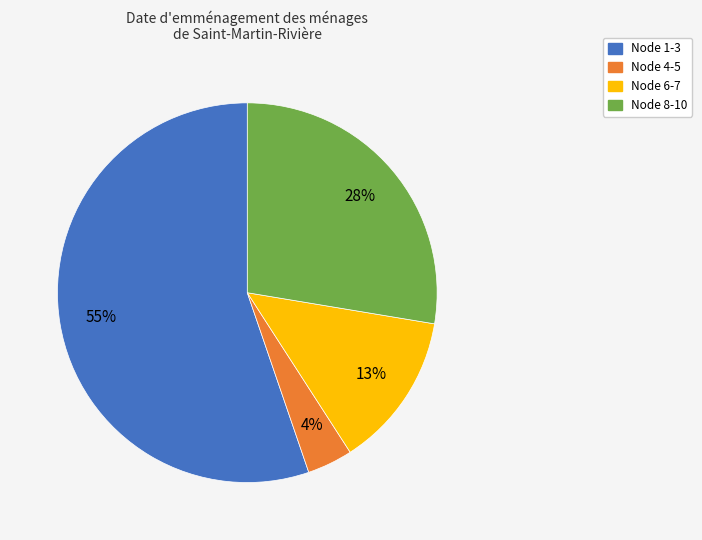

Rank the categories by value from lowest to highest.

Node 4-5, Node 6-7, Node 8-10, Node 1-3